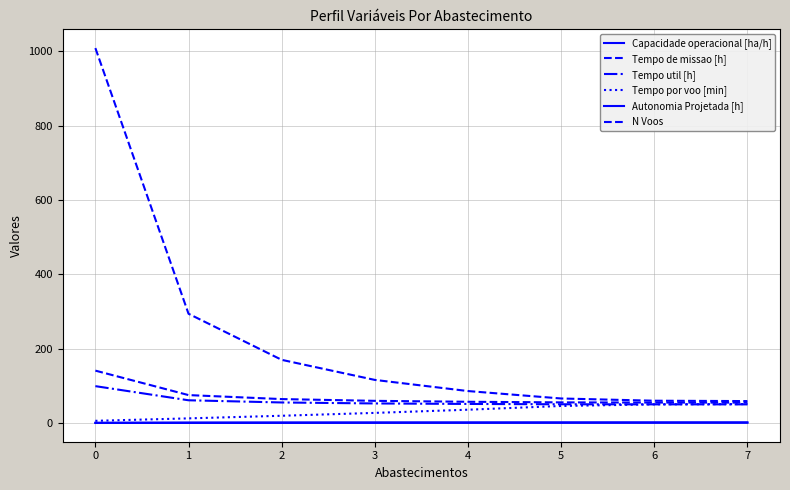

Does the chart have visible grid lines?

Yes